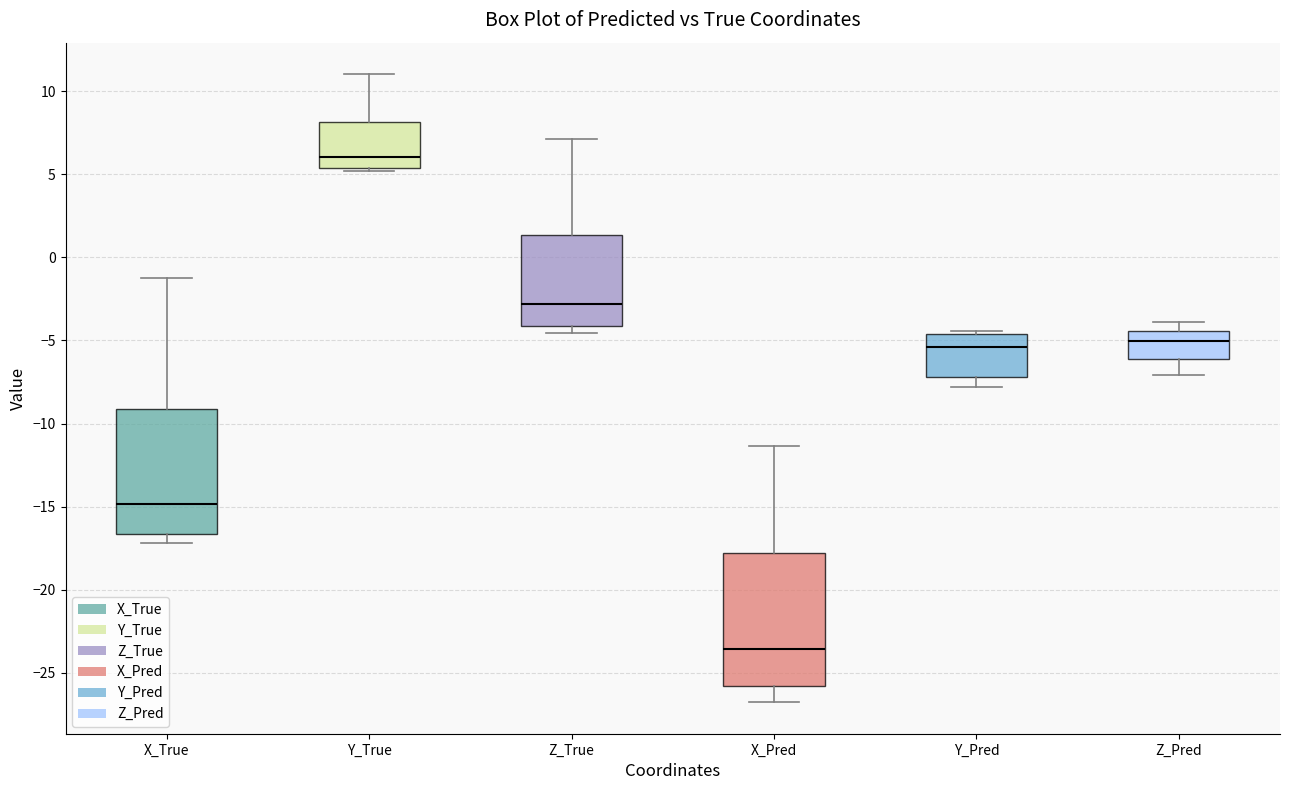

Reading left to right, read every box against the y-axis: the position of its median line, the range the box covers, and the ends of its whiskers. The values are not printed on the chart, so give them approximately, as read against the axis.

X_True: median -15.0, box -16.5 to -9.0, whiskers -17.0 to -1.0
Y_True: median 6.0, box 5.5 to 8.0, whiskers 5.0 to 11.0
Z_True: median -3.0, box -4.0 to 1.5, whiskers -4.5 to 7.0
X_Pred: median -23.5, box -26.0 to -18.0, whiskers -27.0 to -11.5
Y_Pred: median -5.5, box -7.0 to -4.5, whiskers -8.0 to -4.5 (just above the box's upper edge)
Z_Pred: median -5.0, box -6.0 to -4.5, whiskers -7.0 to -4.0